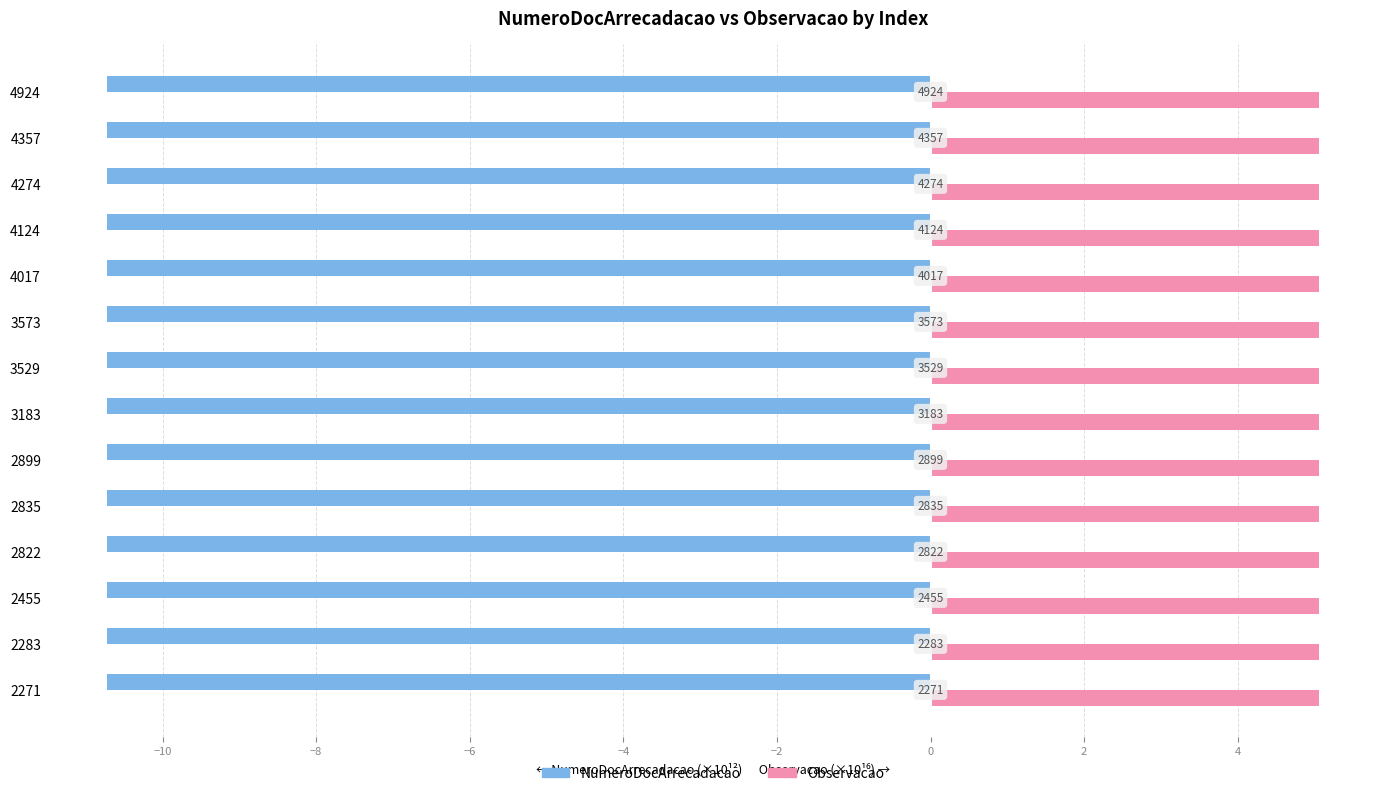

What is the smallest value displayed?

-10.7